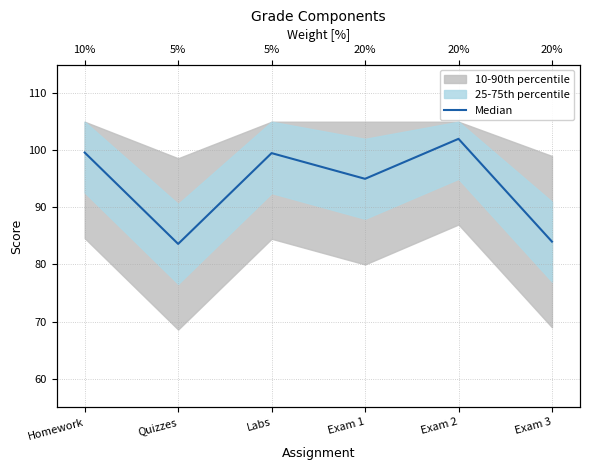

Rank the categories by value from lowest to highest.

Quizzes, Exam 3, Exam 1, Labs, Homework, Exam 2